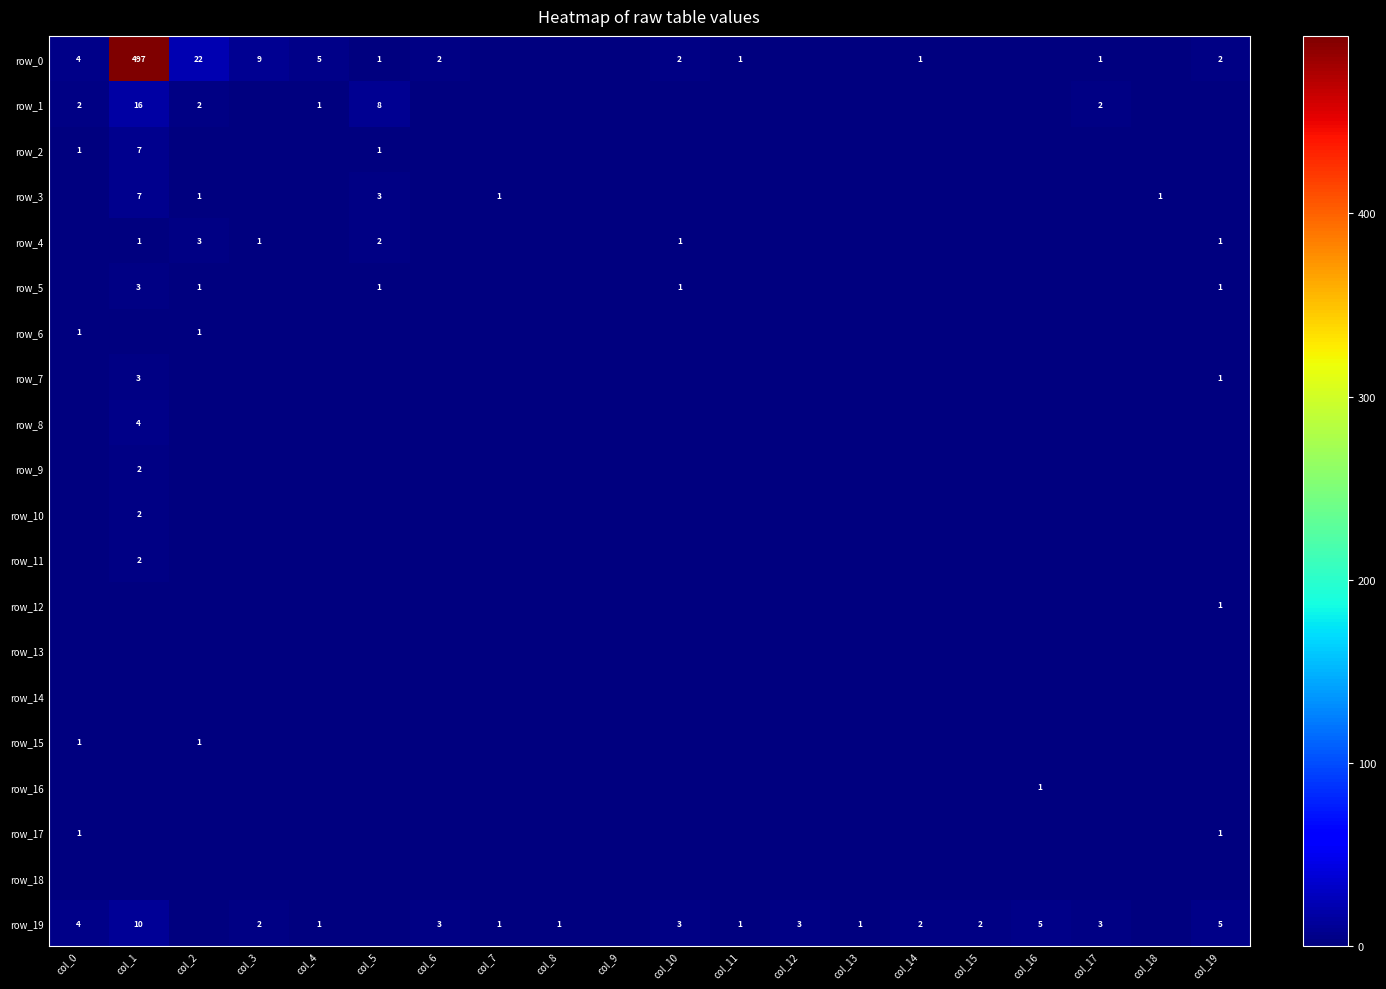

How many positive values does the row_6 series have?

2